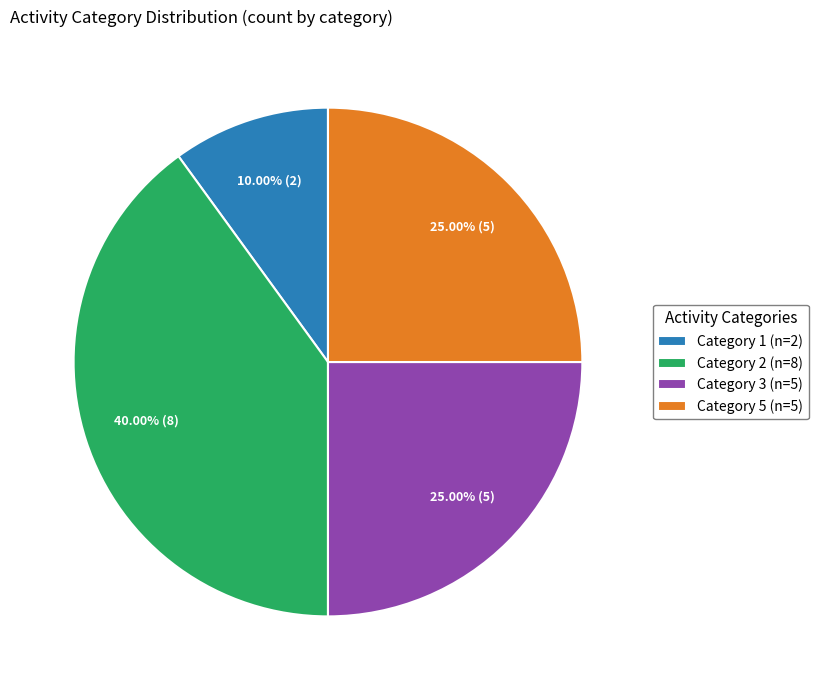

Does any single category account for the majority?

No